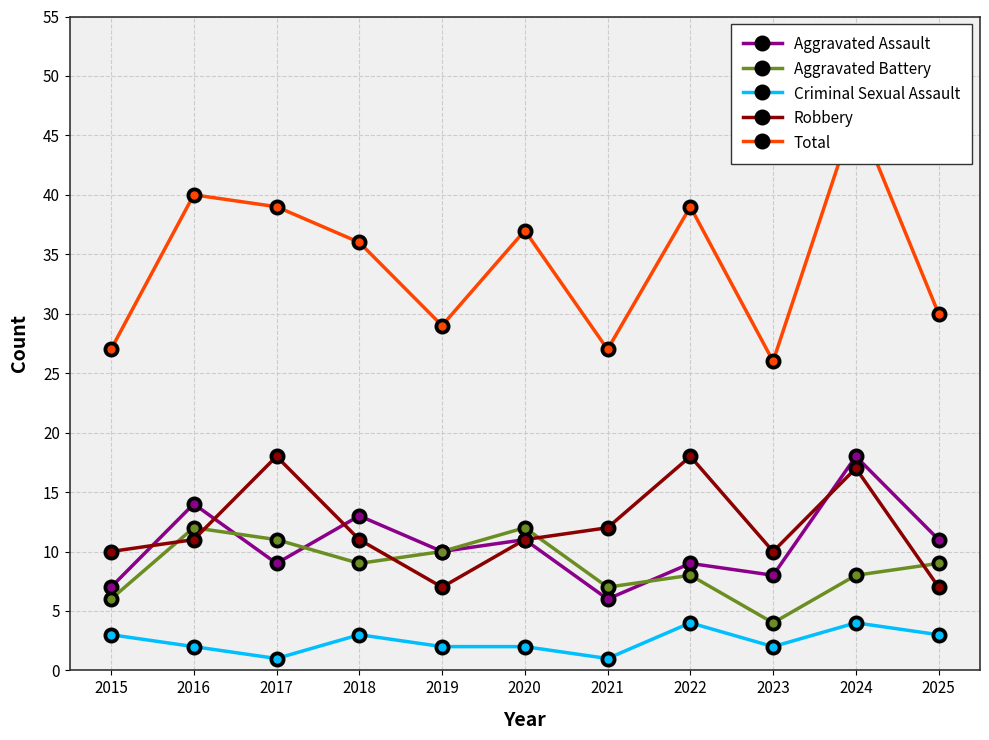

Which series has the largest total across all categories?

Total